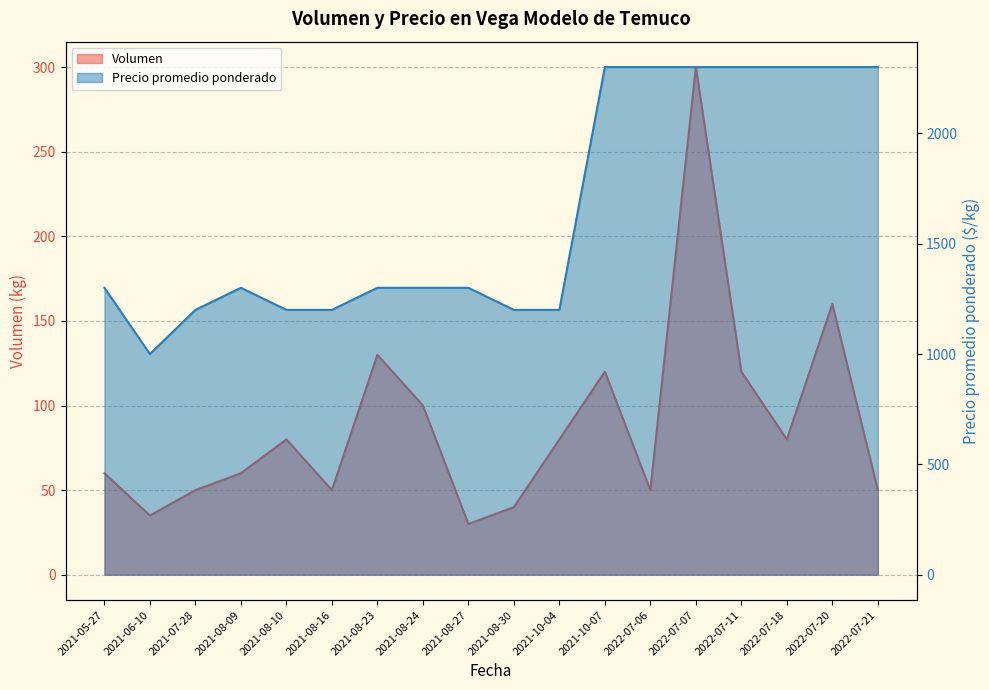

At 2021-08-24, list the series in order from smallest to largest.

Volumen, Precio promedio ponderado